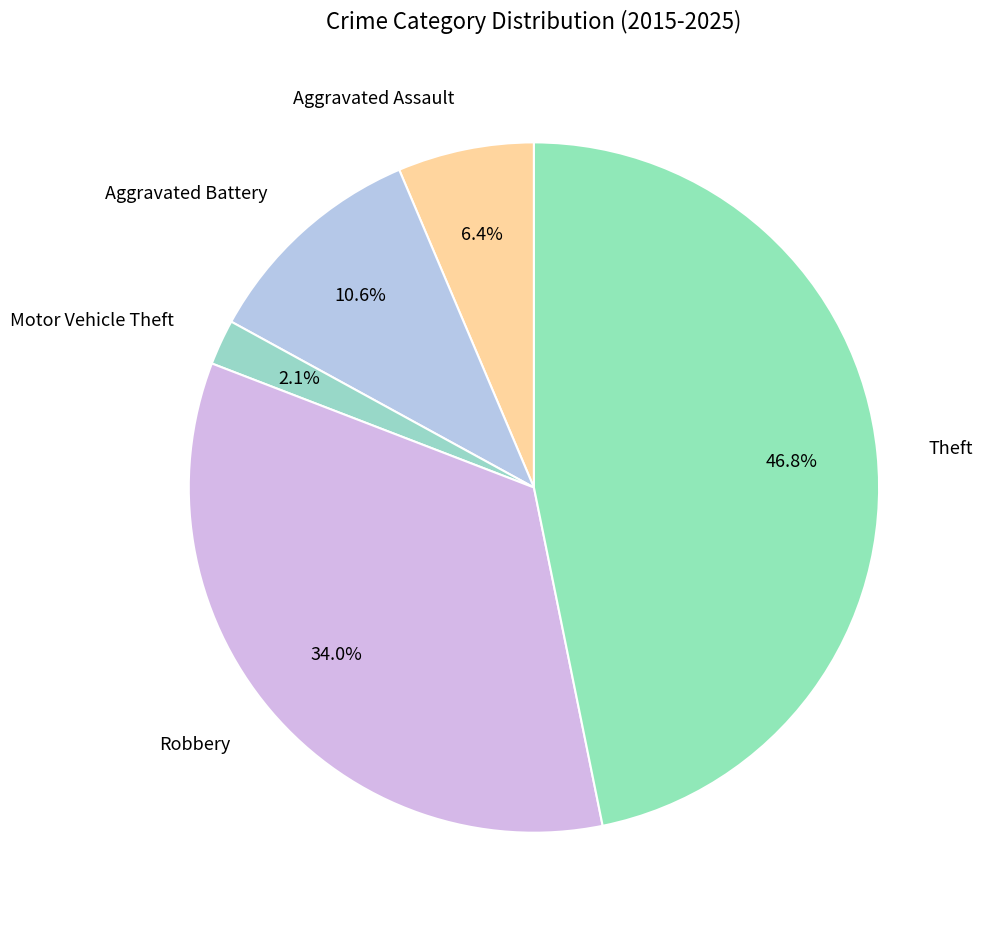

How much of the chart is everything except Aggravated Battery?

89.4%